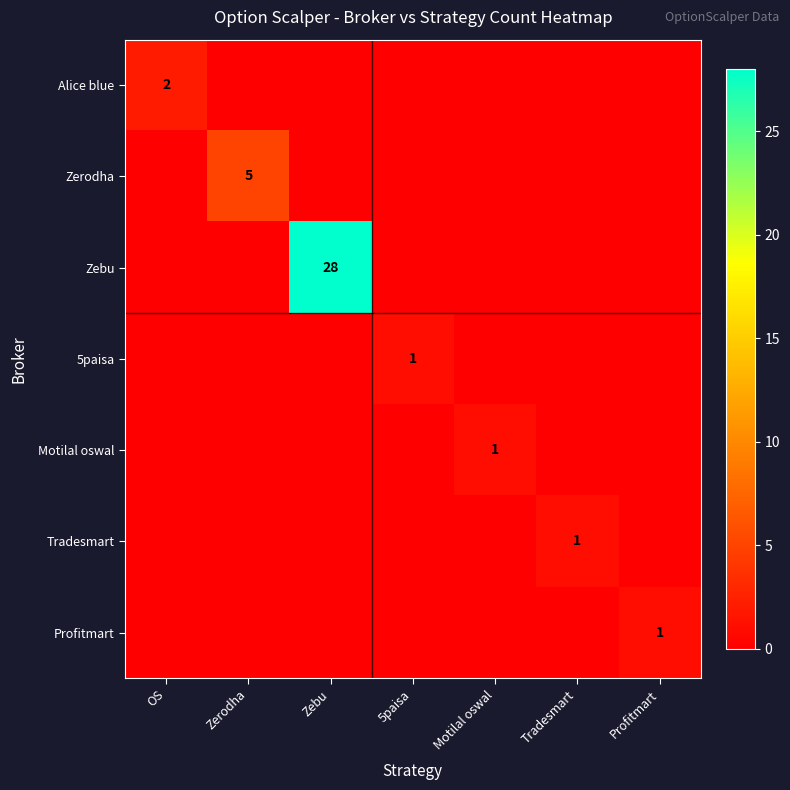

The value of Zebu at Zebu is 40. True or false?

False